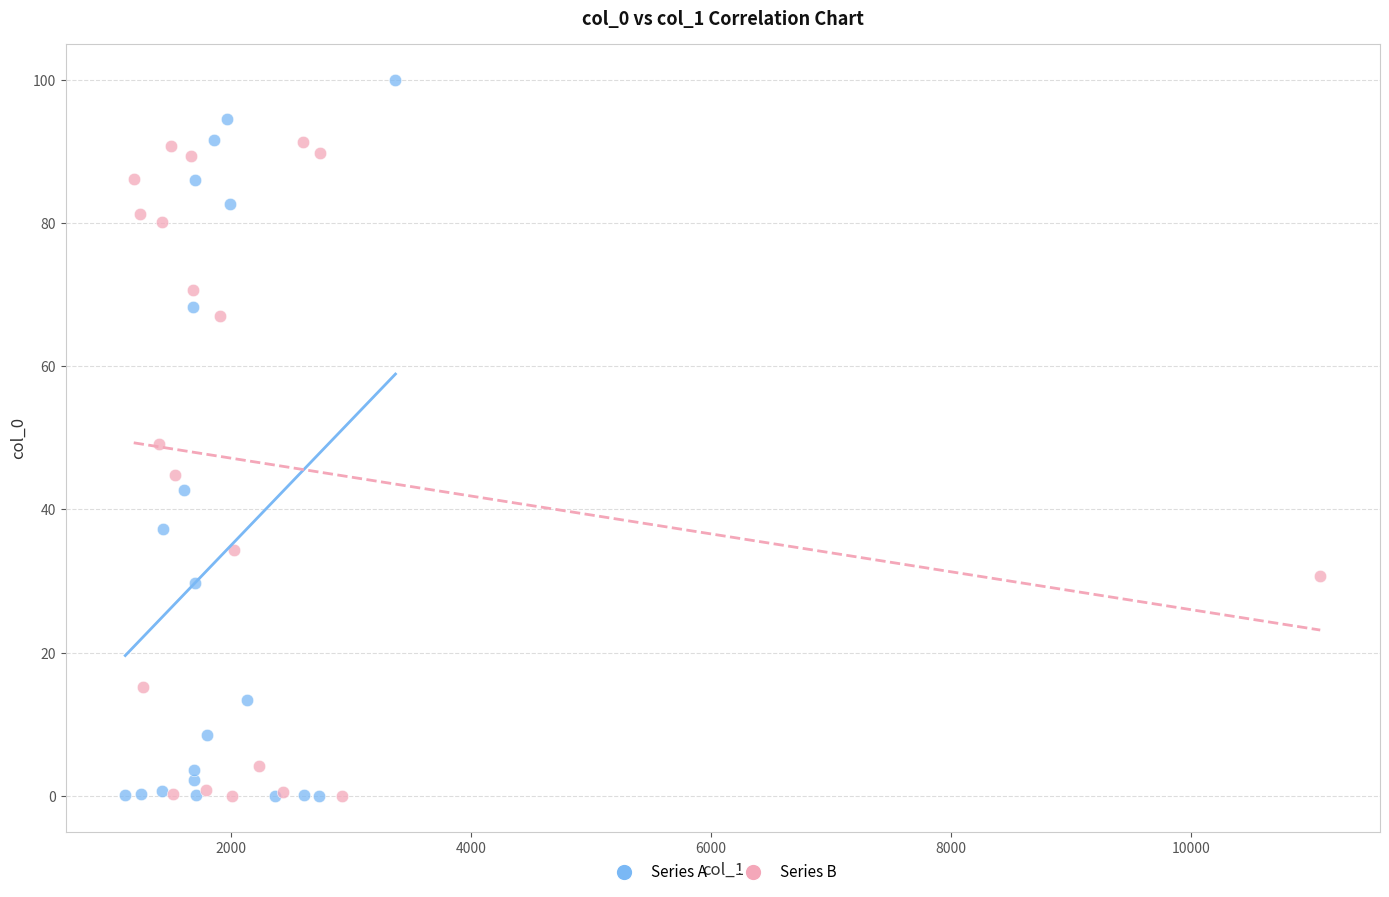

Which series has the largest Y range (max minus min)?

Series A